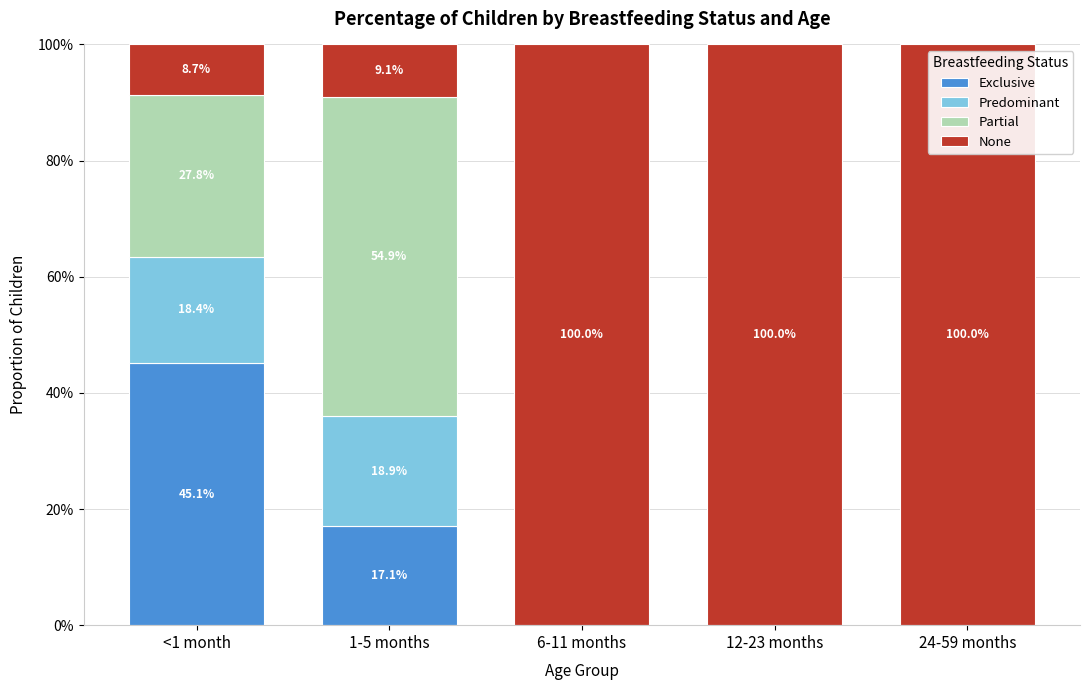

Rank the series by their maximum value, from lowest to highest.

Predominant, Exclusive, Partial, None